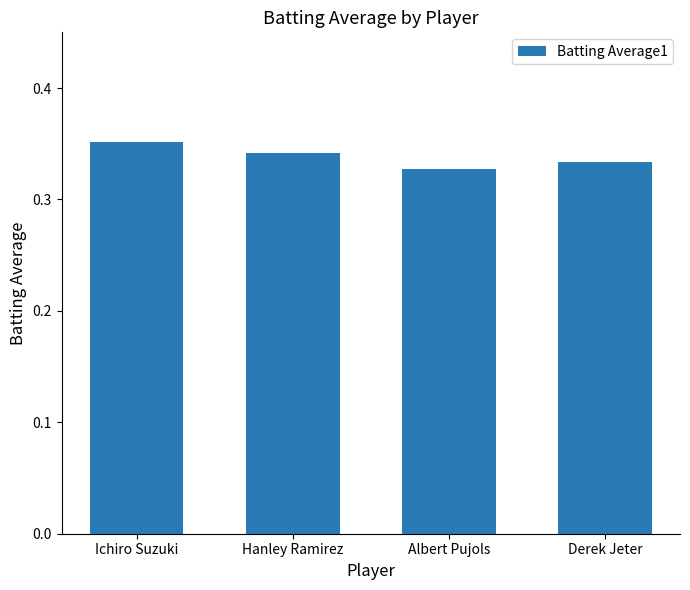

What position from the left is Derek Jeter?

4